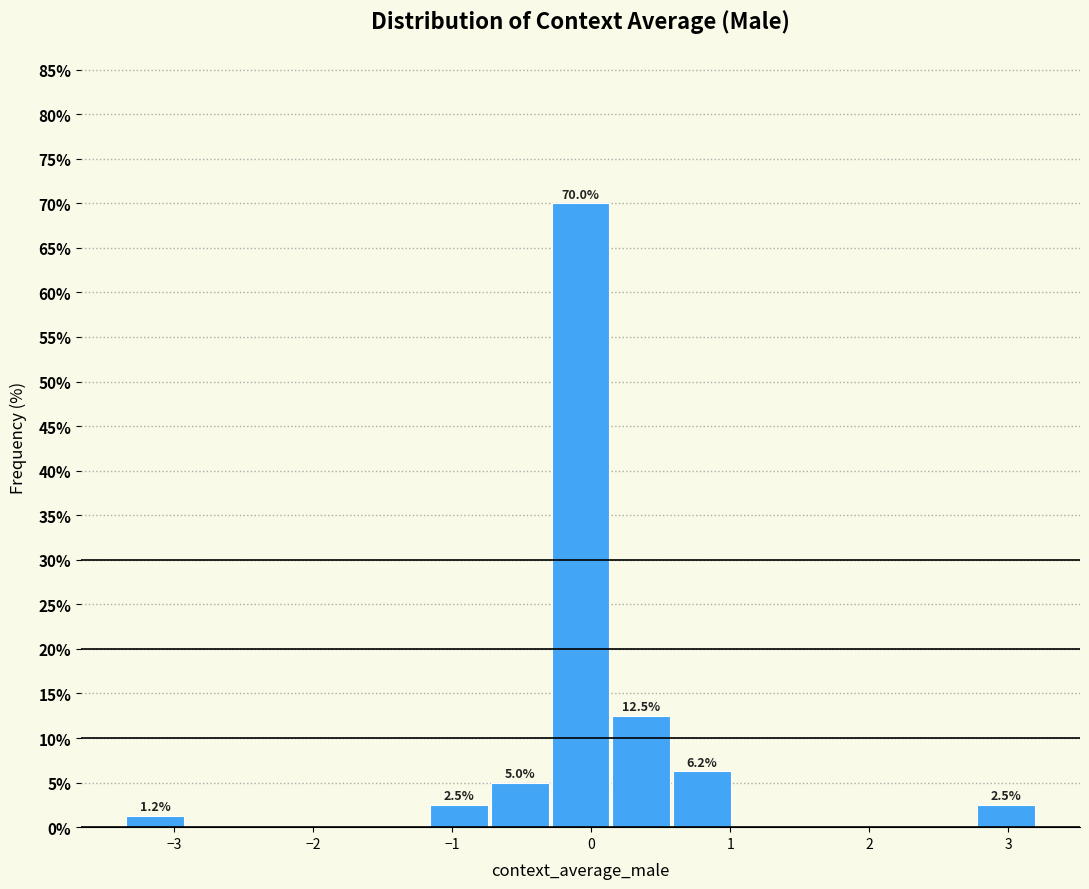

Which range on the x-axis has the tallest bar?

-0.3 to 0.1